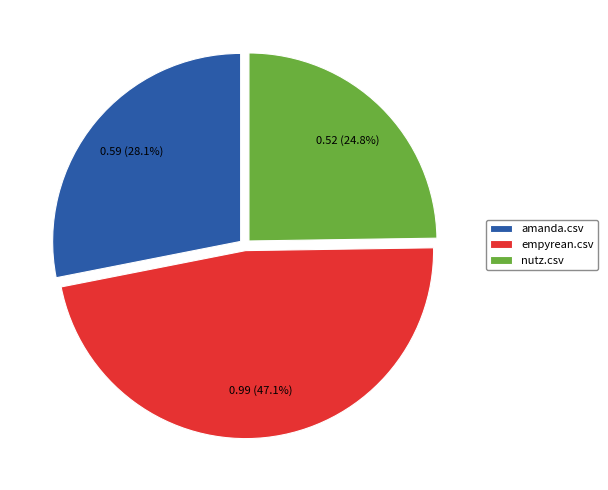

Does amanda.csv account for over 50% of the chart?

No